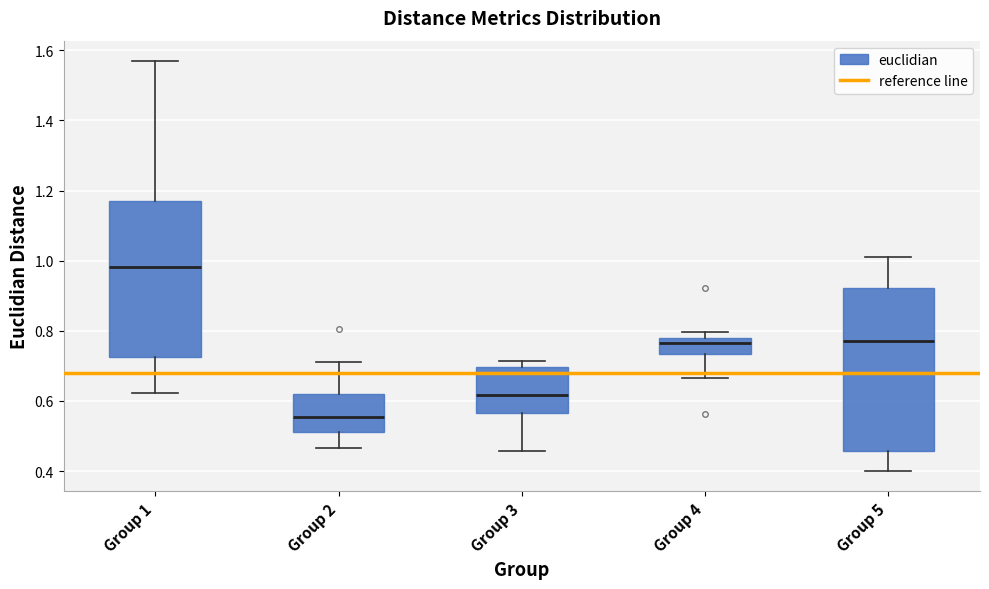

Where does the upper whisker of the box for Group 2 end on the y-axis? The values are not printed on the chart, so give them approximately, as read against the axis.

0.72